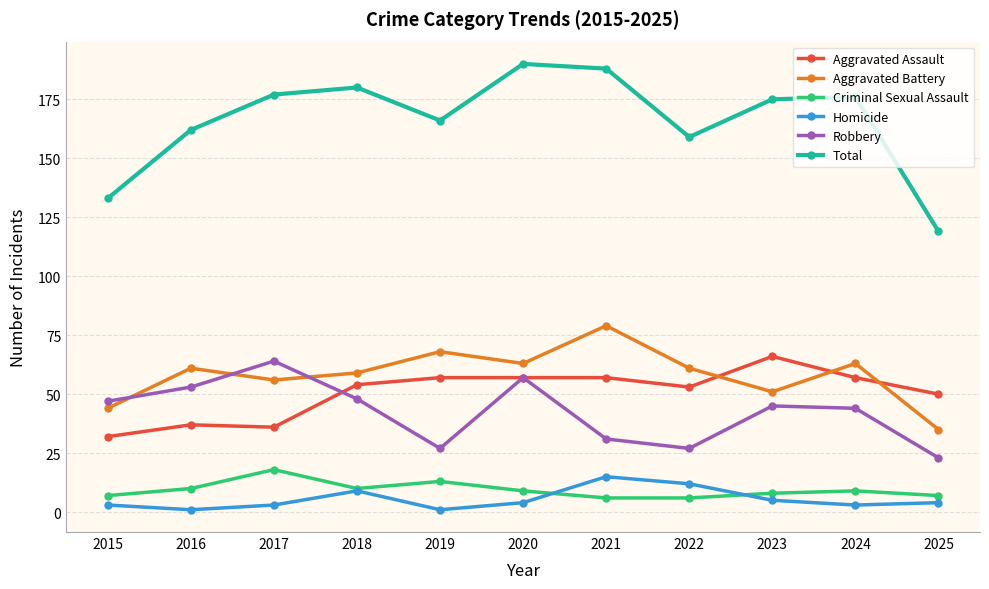

Which series has the largest range (max minus min)?

Total